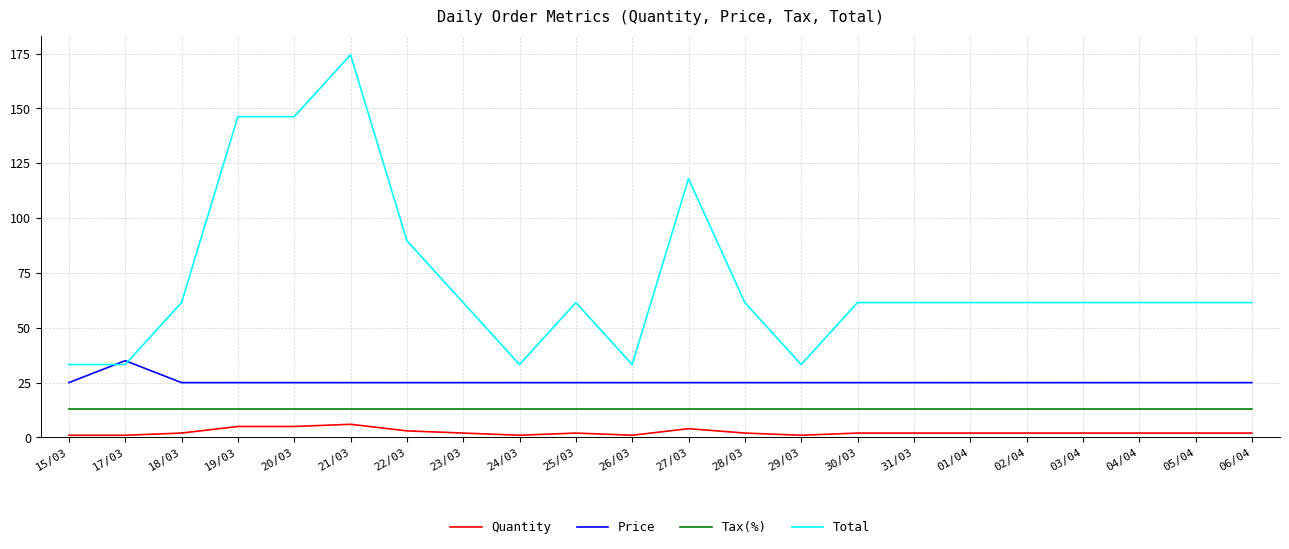

True or false: Tax(%) and Quantity cross at least once.

False